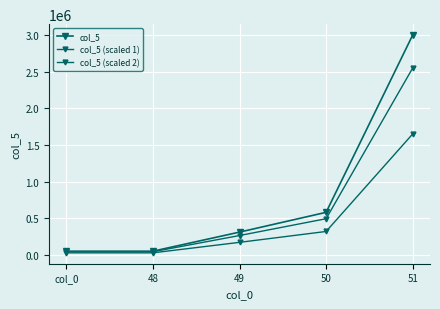

How many distinct data groups are displayed?

3